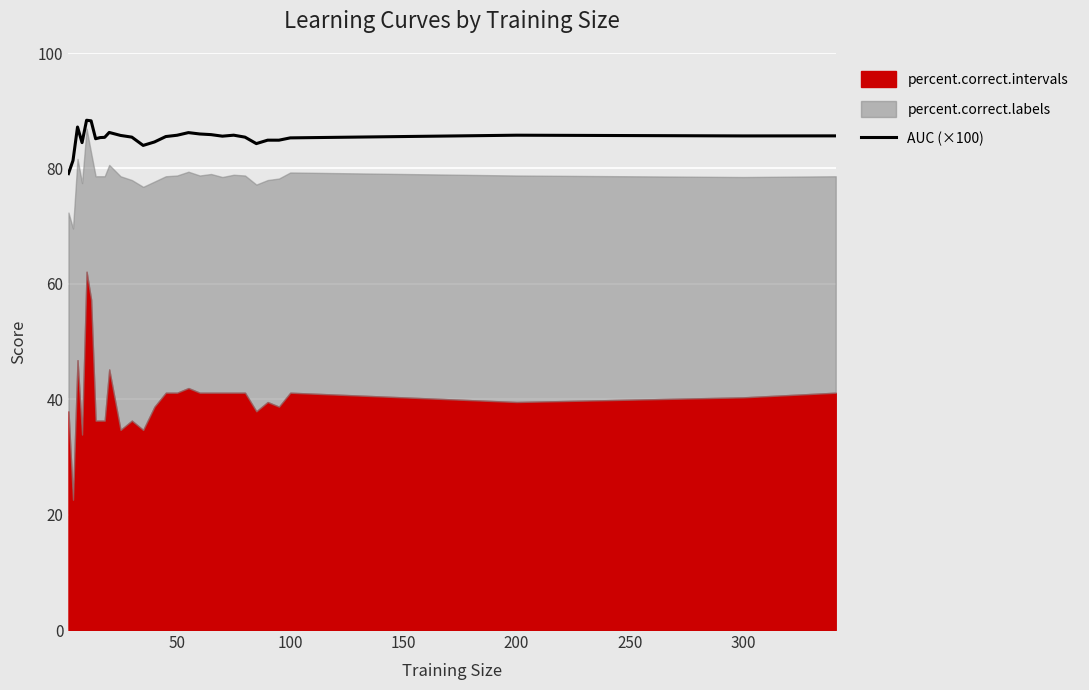

What is the maximum value for AUC (×100)?

88.3